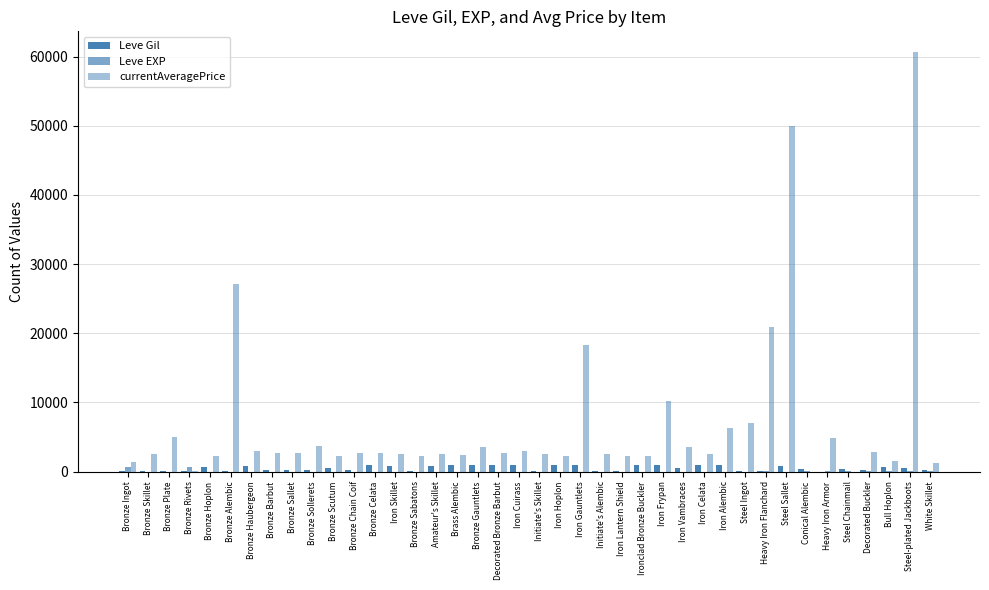

Reading right to left, extract all data points from this chart.

Leve Gil: White Skillet=240	Steel-plated Jackboots=530	Bull Hoplon=730	Decorated Buckler=220	Steel Chainmail=320	Heavy Iron Armor=10	Conical Alembic=390	Steel Sallet=830	Heavy Iron Flanchard=150	Steel Ingot=80	Iron Alembic=990	Iron Celata=960	Iron Vambraces=600	Iron Frypan=990	Ironclad Bronze Buckler=960	Iron Lantern Shield=120	Initiate's Alembic=40	Iron Gauntlets=910	Iron Hoplon=910	Initiate's Skillet=40	Iron Cuirass=910	Decorated Bronze Barbut=910	Bronze Gauntlets=990	Brass Alembic=990	Amateur's Skillet=880	Bronze Sabatons=90	Iron Skillet=880	Bronze Celata=990	Bronze Chain Coif=220	Bronze Scutum=460	Bronze Sollerets=220	Bronze Sallet=220	Bronze Barbut=220	Bronze Haubergeon=840	Bronze Alembic=160	Bronze Hoplon=690	Bronze Rivets=112	Bronze Plate=160	Bronze Skillet=160	Bronze Ingot=113
Leve EXP: White Skillet=36	Steel-plated Jackboots=26	Bull Hoplon=67	Decorated Buckler=52	Steel Chainmail=28	Heavy Iron Armor=58	Conical Alembic=36	Steel Sallet=21	Heavy Iron Flanchard=69	Steel Ingot=16	Iron Alembic=14	Iron Celata=12	Iron Vambraces=21	Iron Frypan=14	Ironclad Bronze Buckler=12	Iron Lantern Shield=17	Initiate's Alembic=13	Iron Gauntlets=18	Iron Hoplon=18	Initiate's Skillet=13	Iron Cuirass=18	Decorated Bronze Barbut=18	Bronze Gauntlets=9	Brass Alembic=9	Amateur's Skillet=6	Bronze Sabatons=13	Iron Skillet=6	Bronze Celata=9	Bronze Chain Coif=5	Bronze Scutum=8	Bronze Sollerets=5	Bronze Sallet=5	Bronze Barbut=5	Bronze Haubergeon=6	Bronze Alembic=1	Bronze Hoplon=1	Bronze Rivets=630	Bronze Plate=1	Bronze Skillet=1	Bronze Ingot=630
currentAveragePrice: White Skillet=1250	Steel-plated Jackboots=60622	Bull Hoplon=1608	Decorated Buckler=2833	Steel Chainmail=0	Heavy Iron Armor=4898	Conical Alembic=0	Steel Sallet=49996	Heavy Iron Flanchard=20913	Steel Ingot=7009	Iron Alembic=6299	Iron Celata=2604	Iron Vambraces=3557	Iron Frypan=10269	Ironclad Bronze Buckler=2239	Iron Lantern Shield=2241	Initiate's Alembic=2498	Iron Gauntlets=18363	Iron Hoplon=2236	Initiate's Skillet=2497	Iron Cuirass=3045	Decorated Bronze Barbut=2680	Bronze Gauntlets=3550	Brass Alembic=2470	Amateur's Skillet=2495	Bronze Sabatons=2263	Iron Skillet=2496	Bronze Celata=2680	Bronze Chain Coif=2656	Bronze Scutum=2230	Bronze Sollerets=3767	Bronze Sallet=2662	Bronze Barbut=2680	Bronze Haubergeon=3011	Bronze Alembic=27125	Bronze Hoplon=2226	Bronze Rivets=29	Bronze Plate=5071	Bronze Skillet=2494	Bronze Ingot=1449